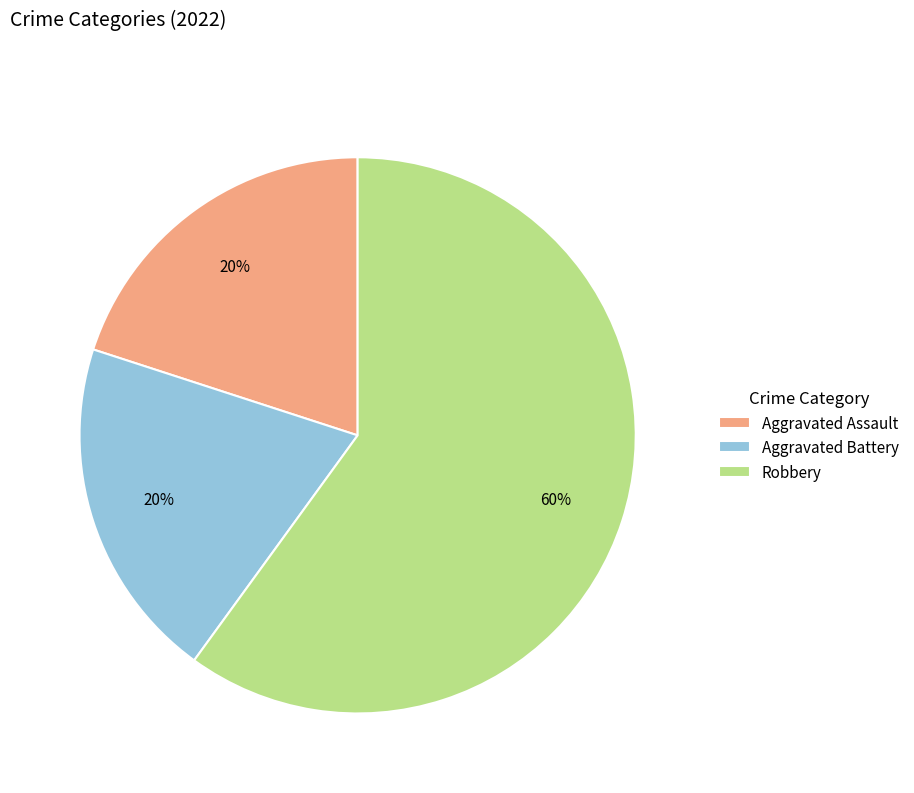

To the nearest percent, what is the difference between the largest and smallest slice percentages?

40%